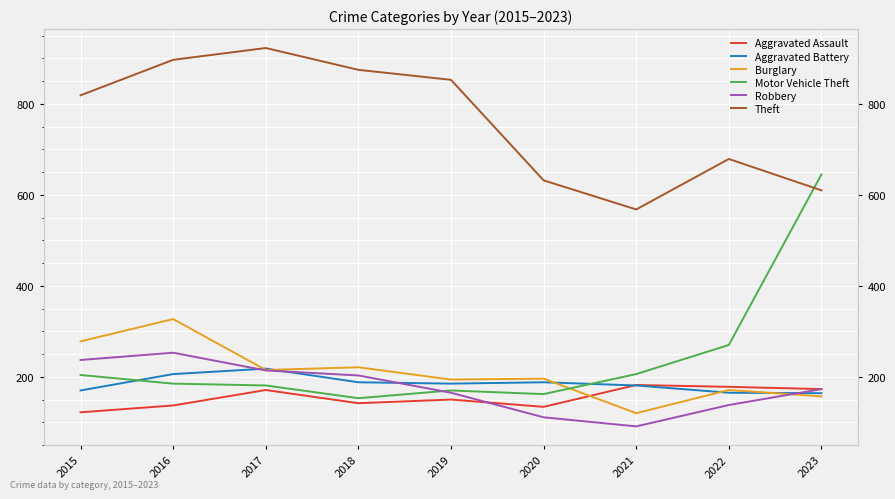

List the labels in order of Theft value, largest first.

2017, 2016, 2018, 2019, 2015, 2022, 2020, 2023, 2021